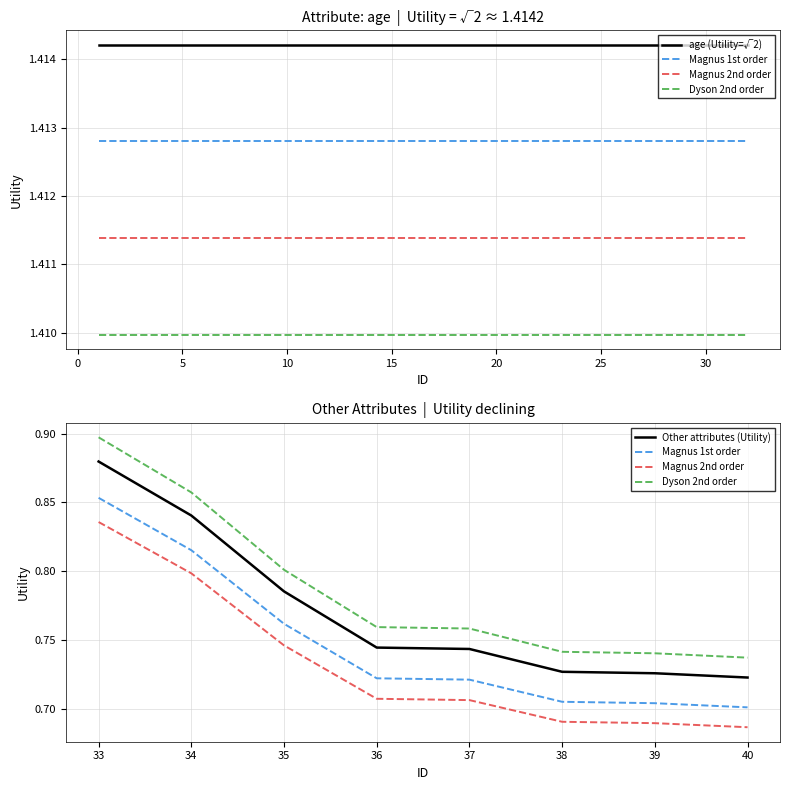

What is the value of the 8th point from the left?

1.4